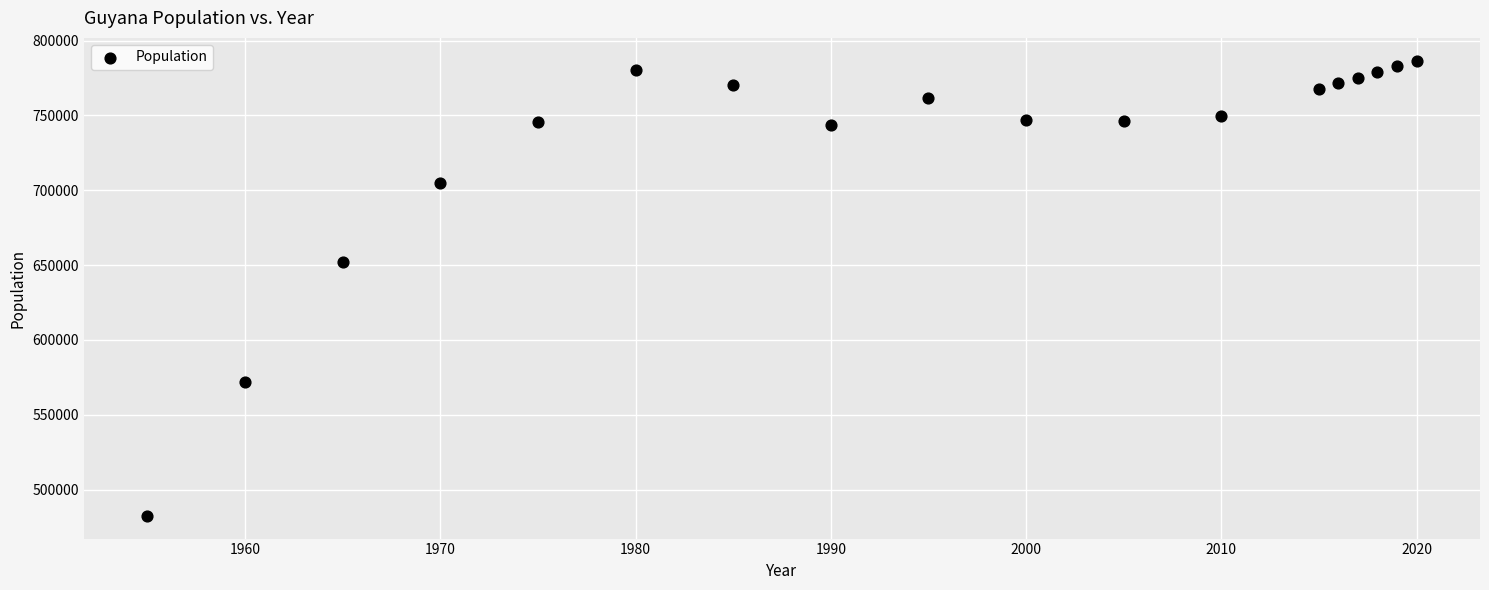

What is the range of X values (max minus min)?

65